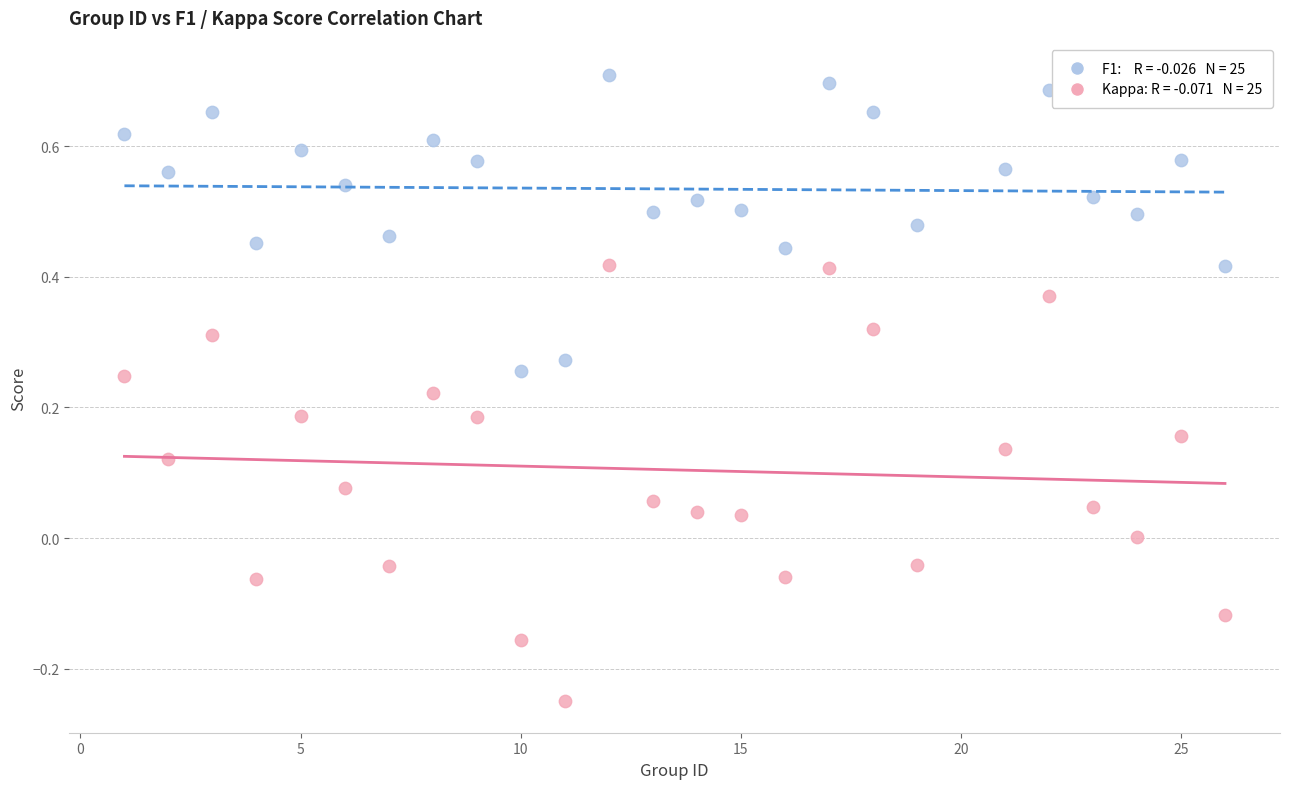

Across all data points, what is the range of X values (max minus min)?

25.0